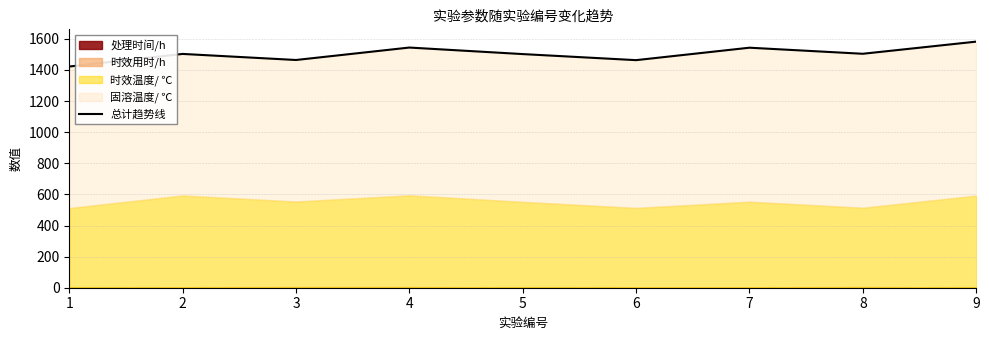

List the labels in order of value, largest first.

9, 4, 7, 8, 2, 5, 3, 6, 1